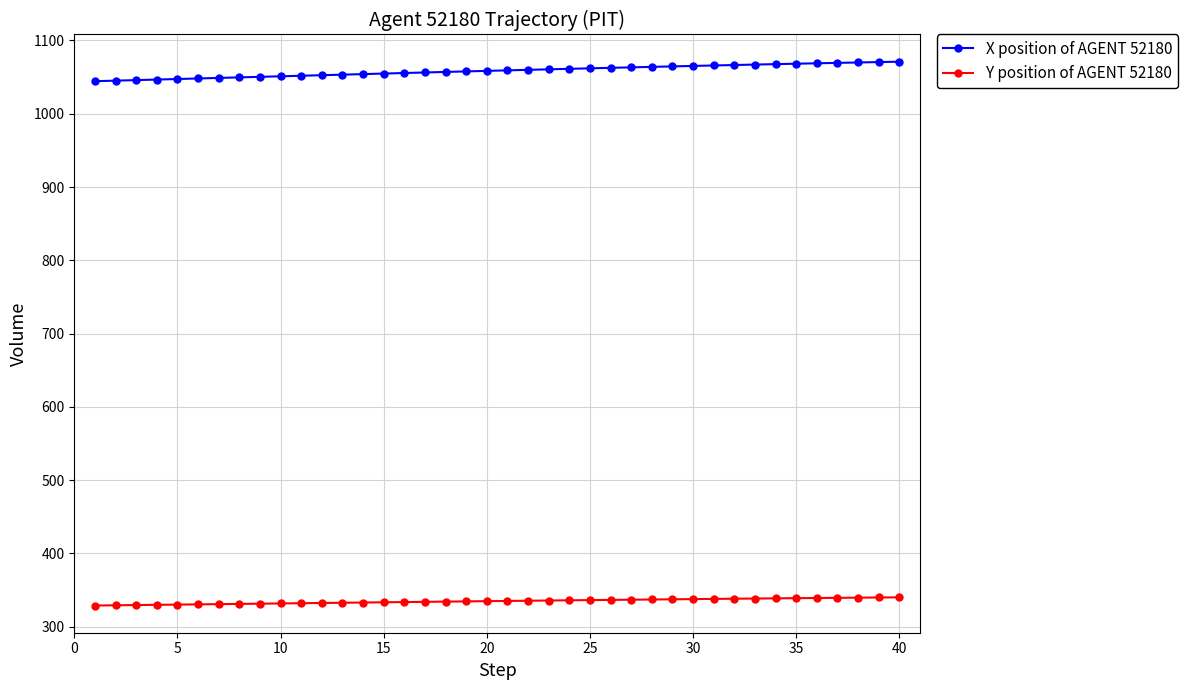

Which series has the largest range (max minus min)?

X position of AGENT 52180